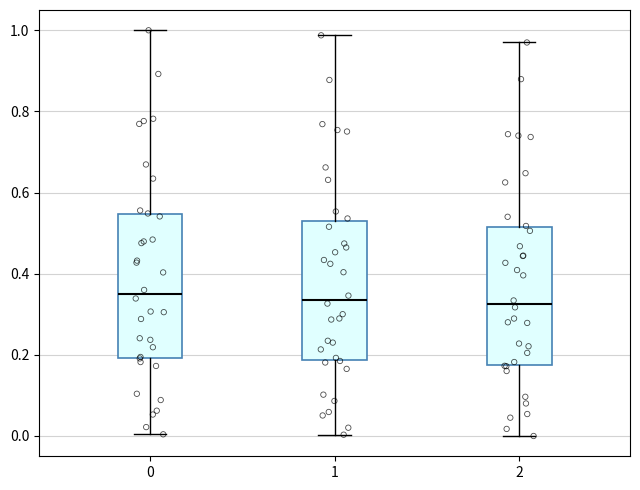

Where does the upper whisker of the box at x = 2 end on the y-axis? The values are not printed on the chart, so give them approximately, as read against the axis.

0.96